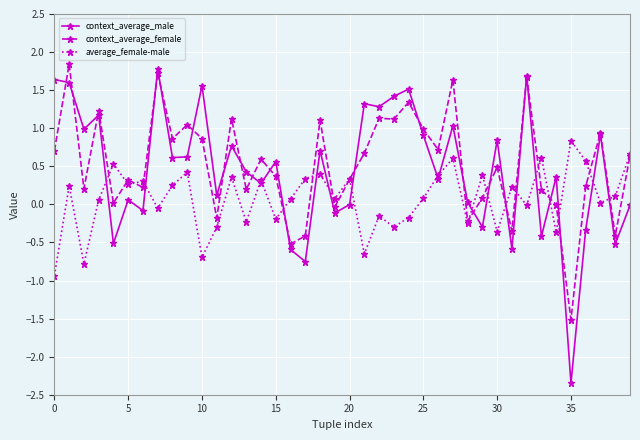

After their last crossing, which series has the higher values: context_average_female or context_average_male?

context_average_female